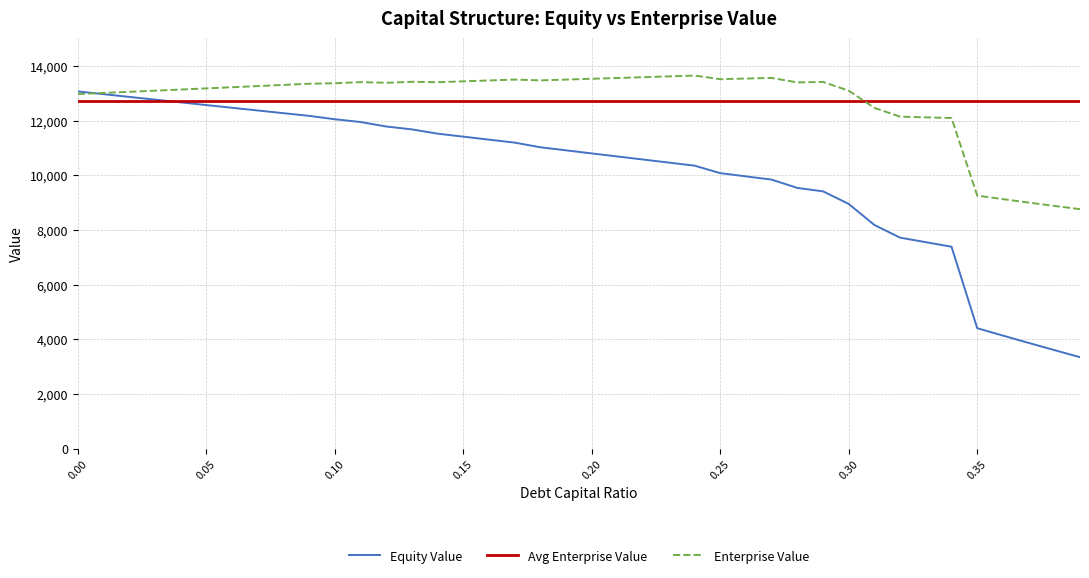

What is the minimum value for Enterprise Value?

8764.5